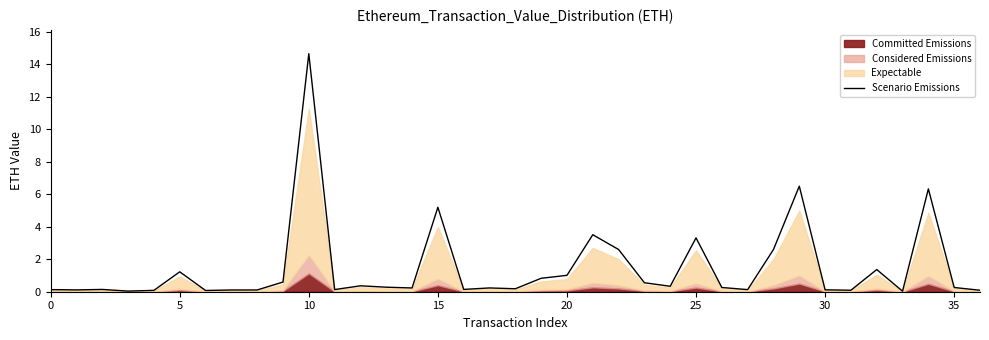

What is the average value?

1.5